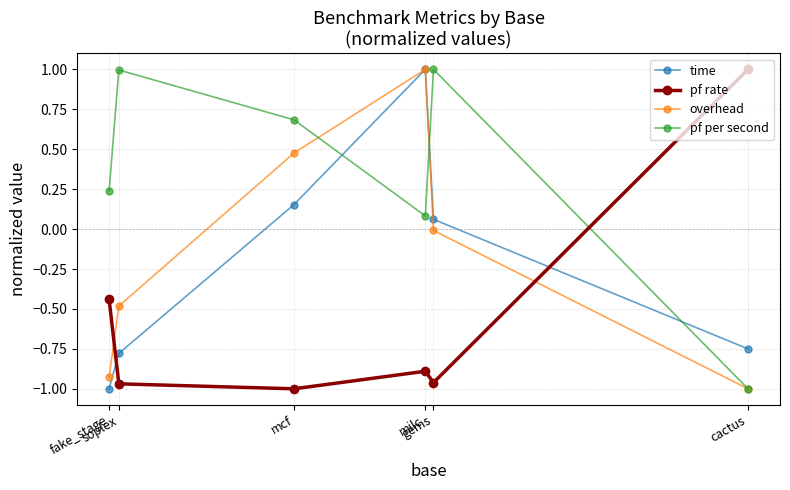

At how many categories does at least one series exceed 0?

6